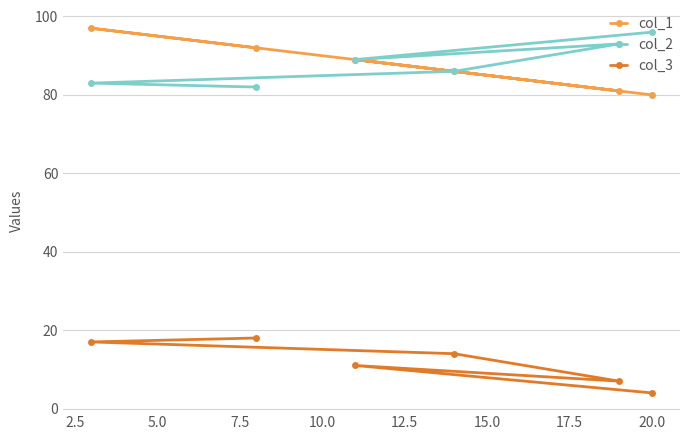

What is the maximum value for col_2?

96